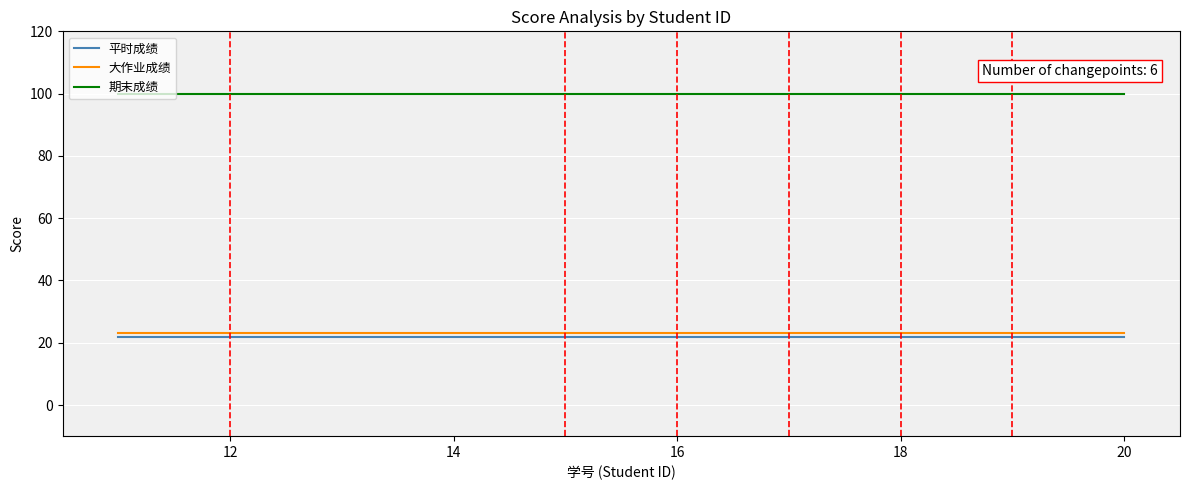

What is the smallest value displayed?

22